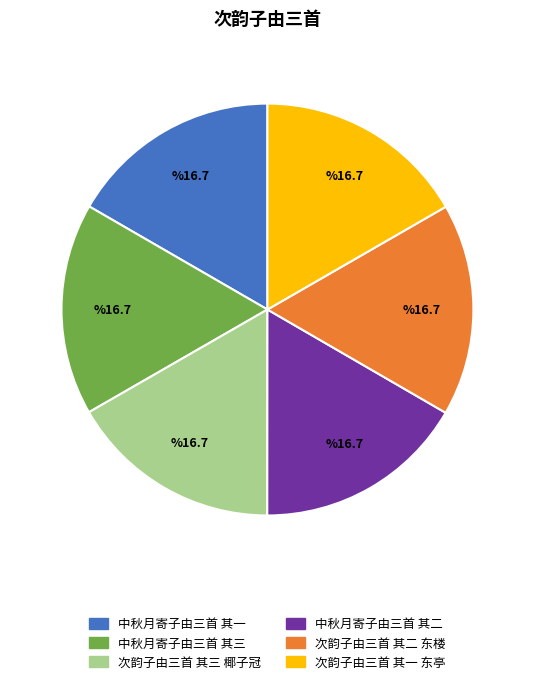

Approximately how many times larger is the value at 中秋月寄子由三首 其三 compared to 次韵子由三首 其三 椰子冠?

1.0